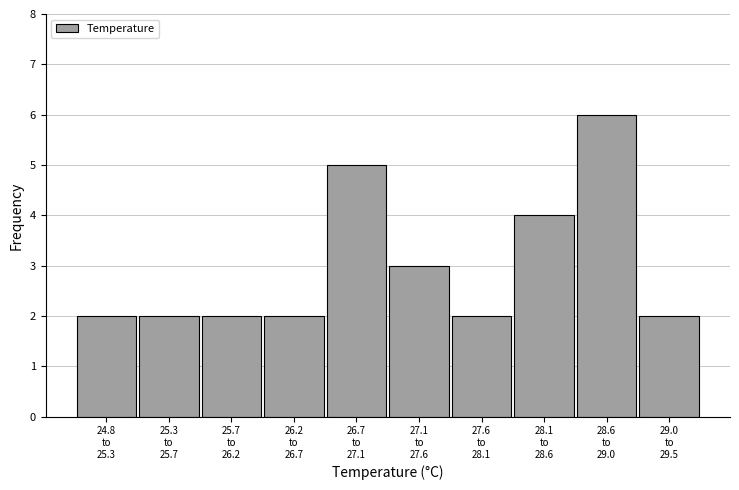

Reading left to right, list all the values displayed in this chart.

2	2	2	2	5	3	2	4	6	2